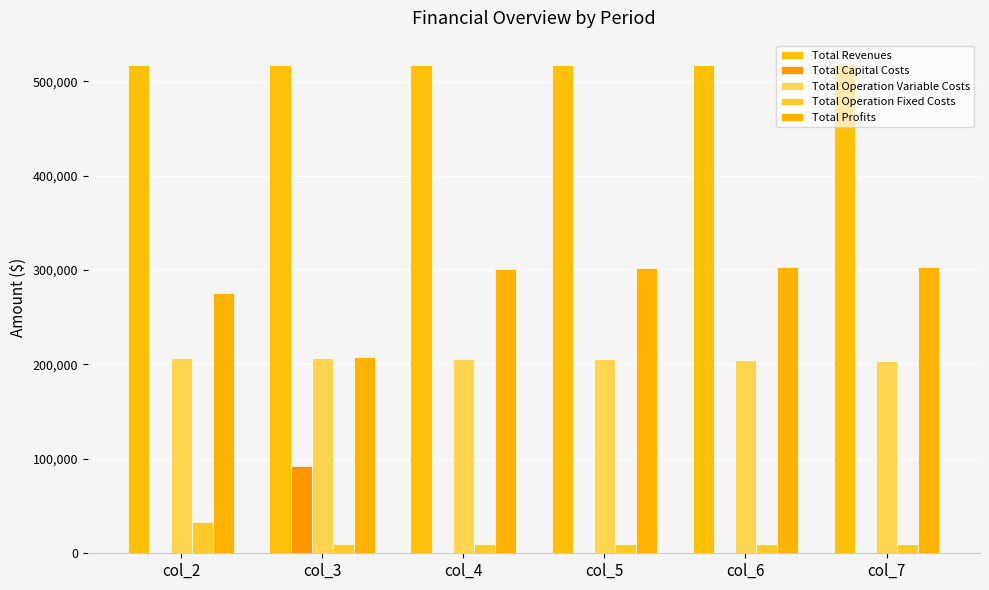

How many categories are shown in the chart?

6